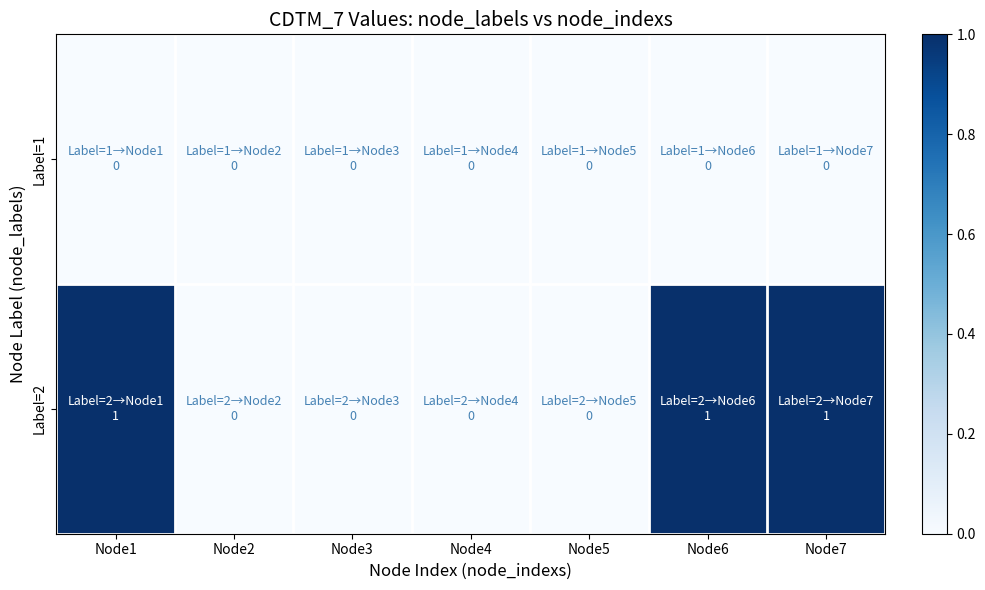

What is the total value across all series at Node7?

1